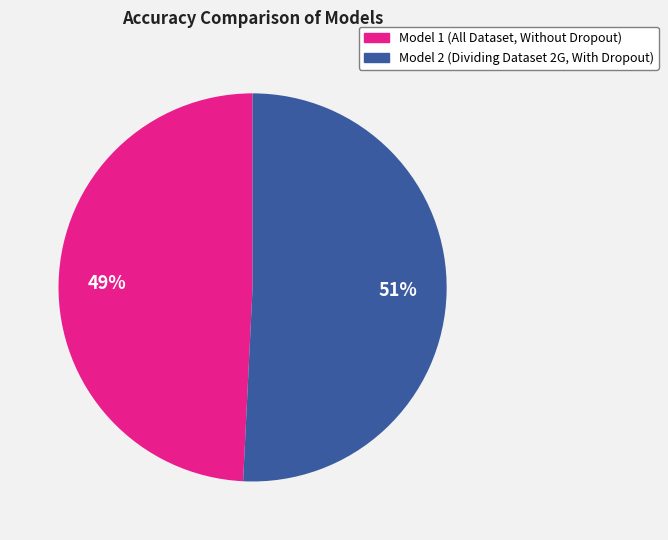

Which slice is the smallest?

Model 1 (All Dataset, Without Dropout)